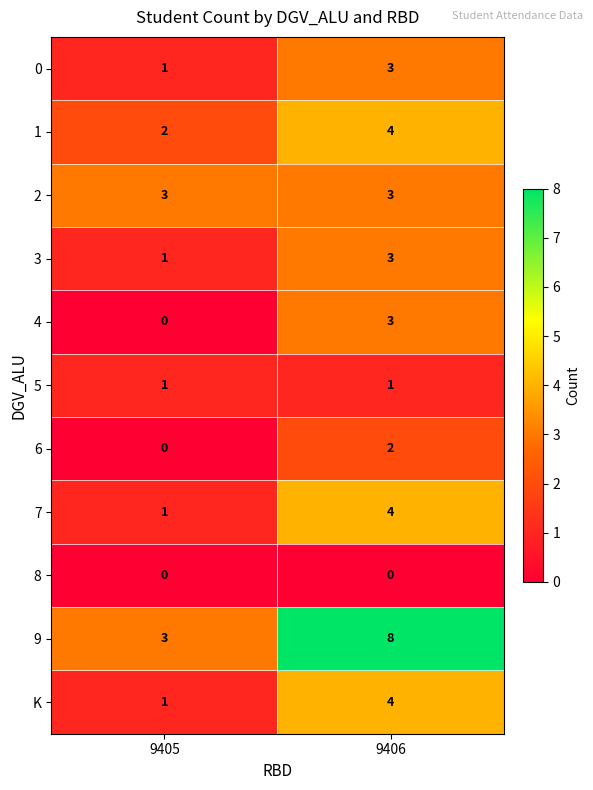

Is the value of 7 at 9405 greater than the value of 9 at 9406?

No